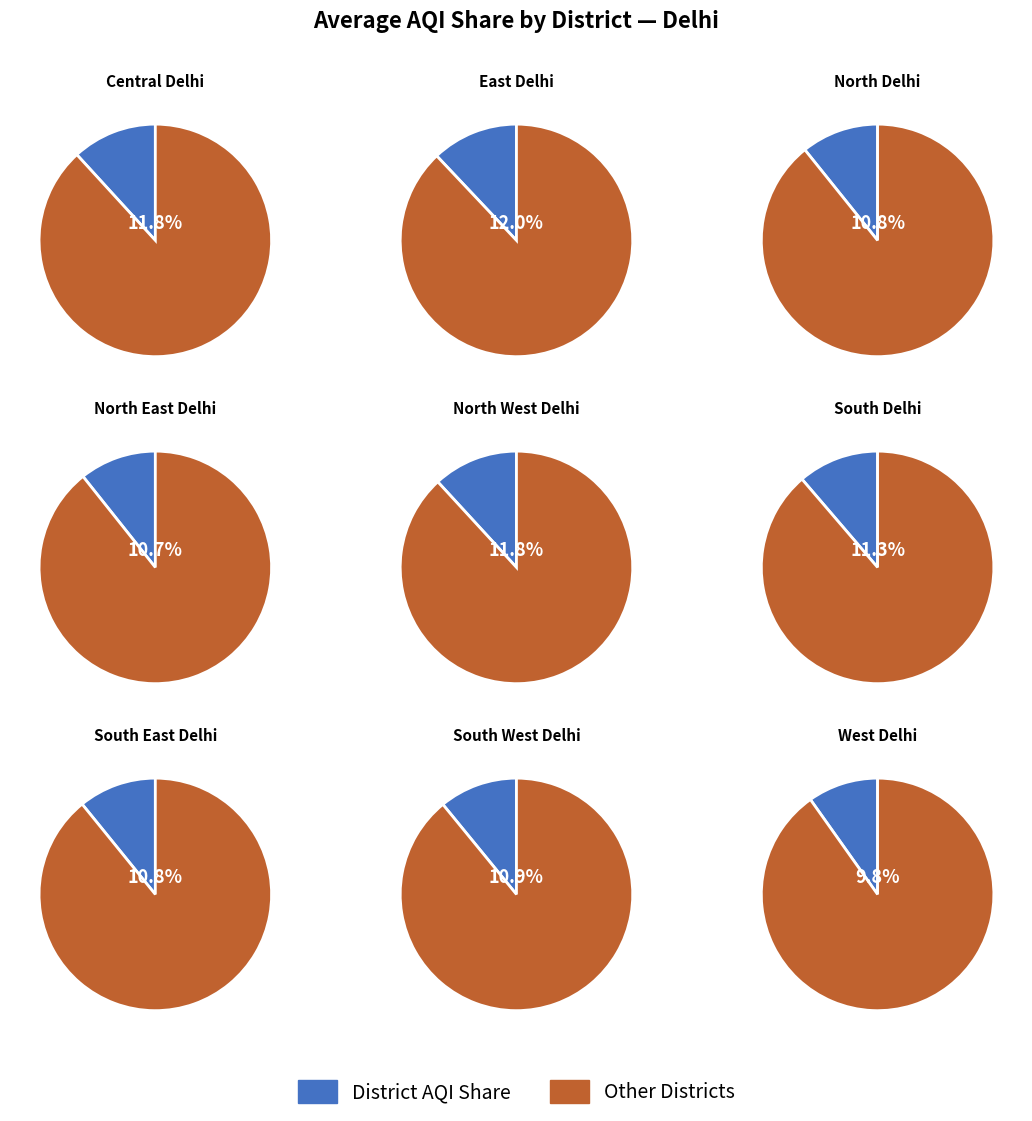

What percentage is NOT represented by South West Delhi?

89.1%